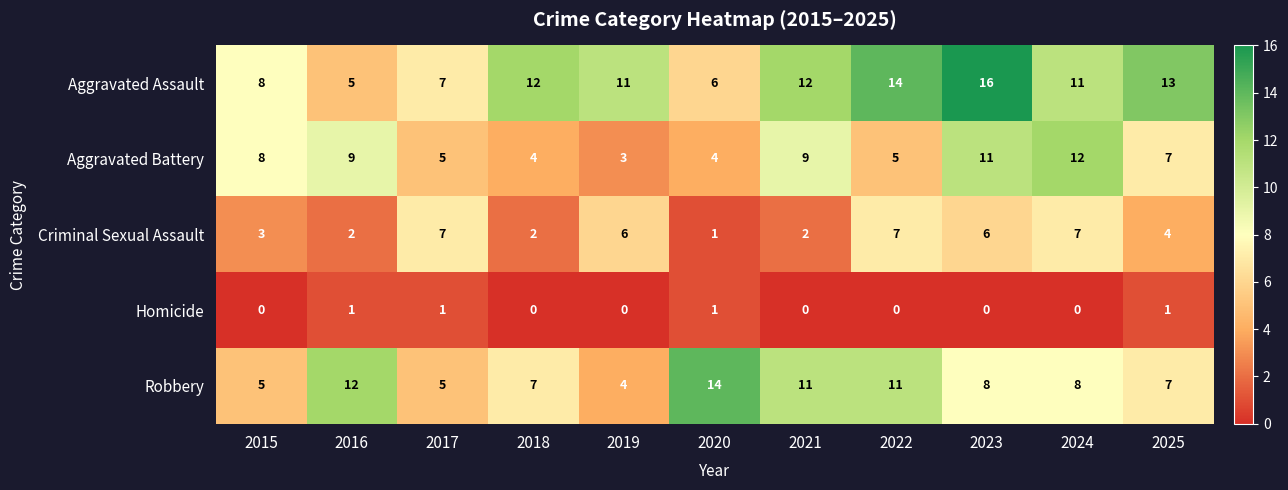

Is it true that Criminal Sexual Assault equals 3 at 2018?

False